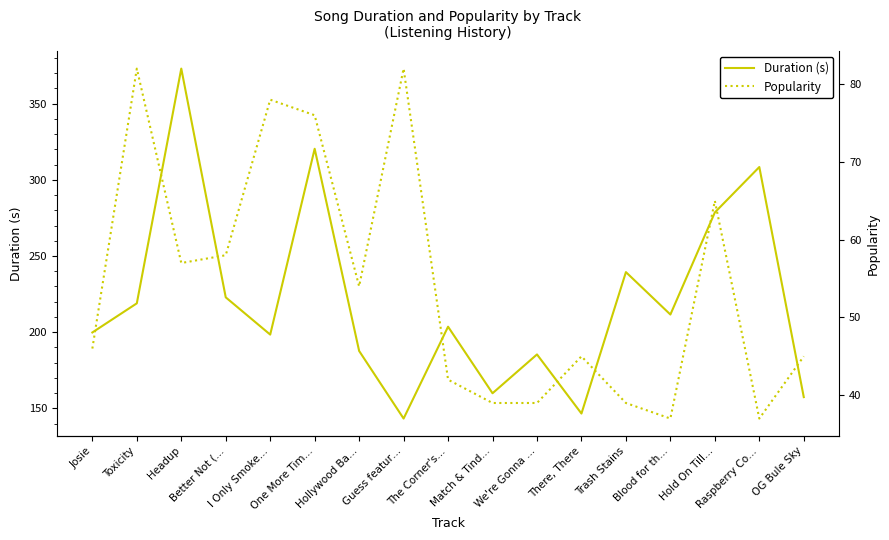

Where is Duration (s) nearest to the value 258?

Trash Stains